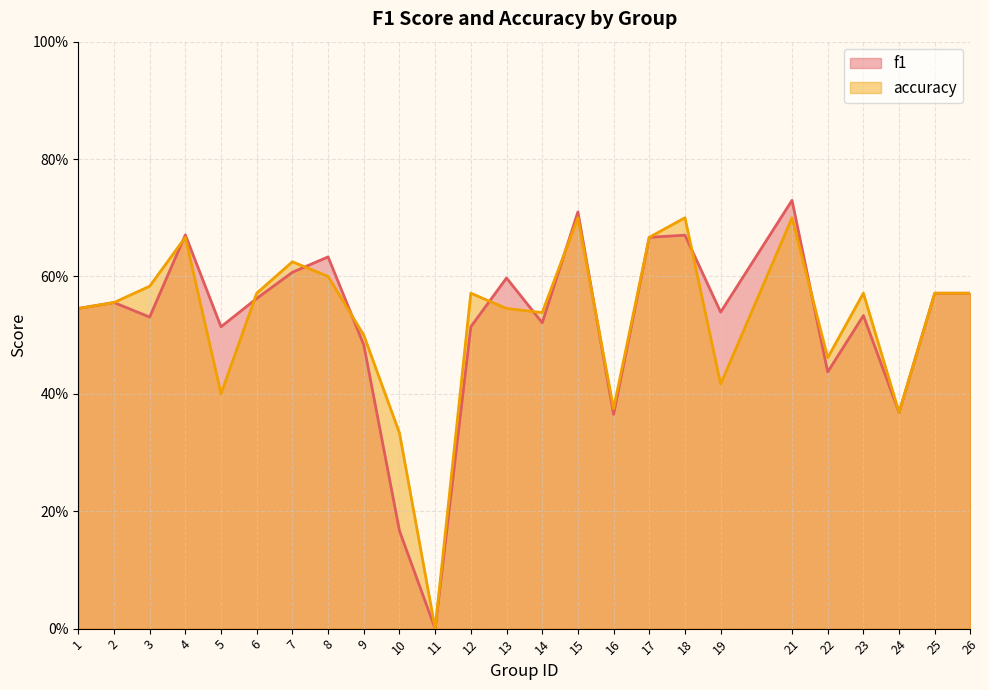

At how many categories does at least one series exceed 0?

24